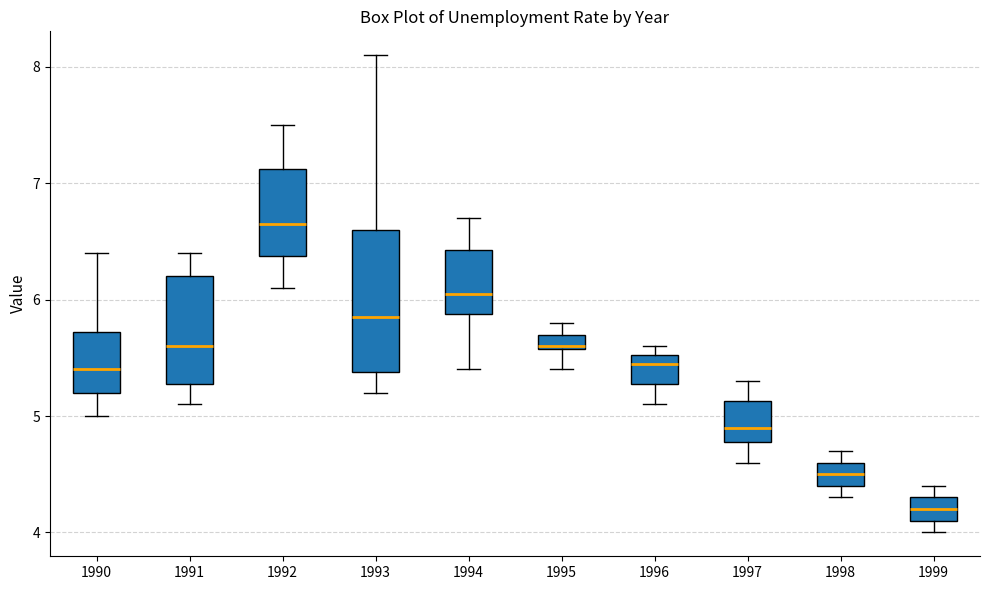

Which box is the tallest, from its lower edge to its upper edge?

1993